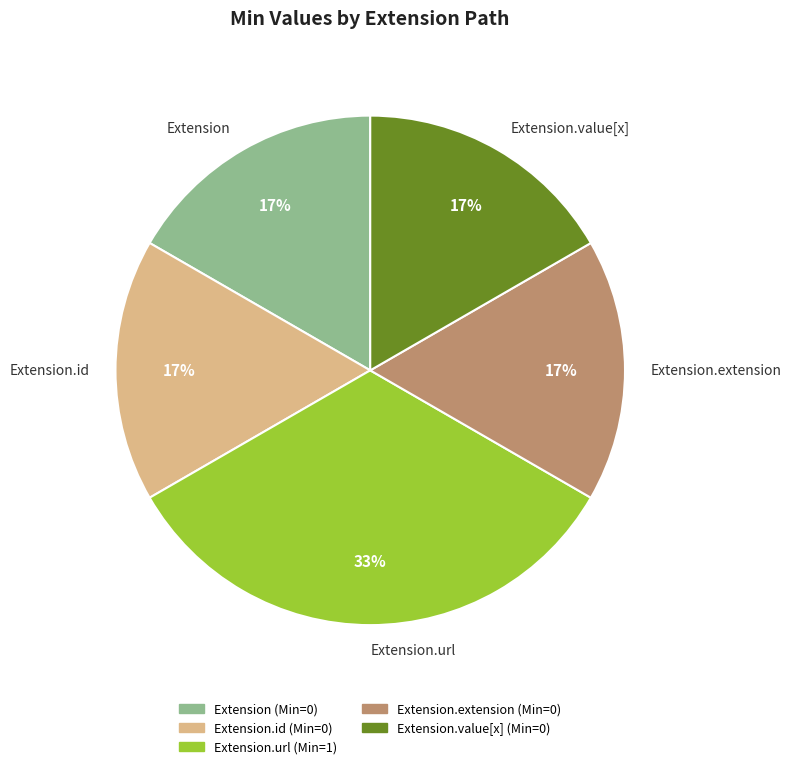

Which category has the biggest portion of the pie?

Extension.url